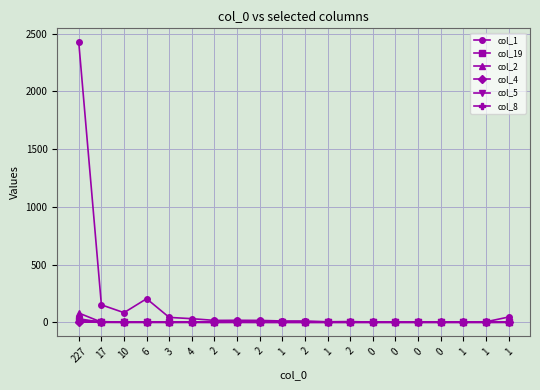

Does the chart have visible grid lines?

Yes